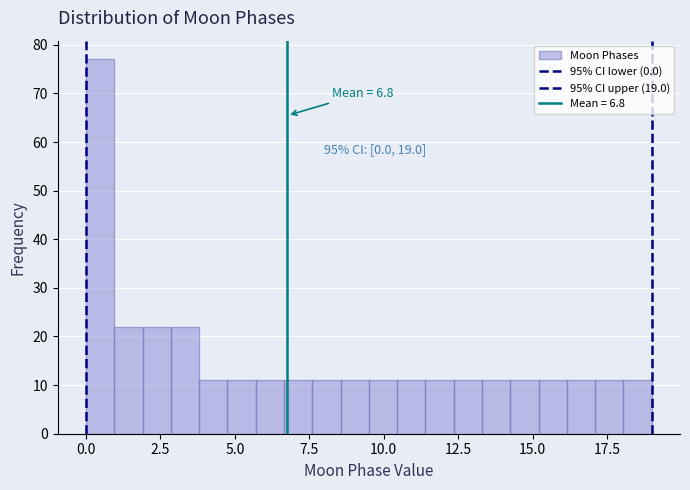

Read against the x-axis, roughly where is the centre of the tallest bar?

0.5